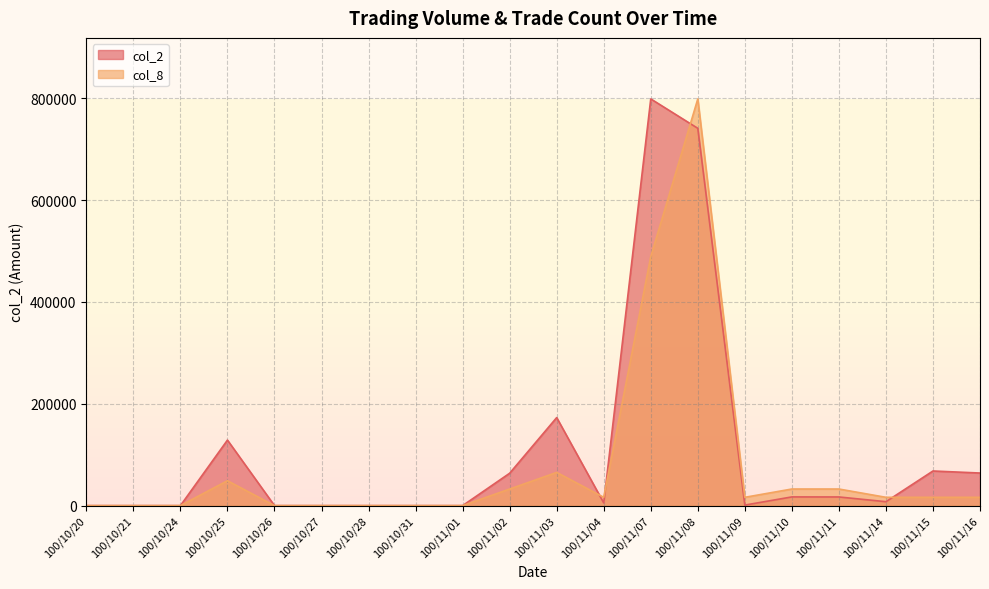

Reading right to left, what are all the values shown in this chart?

col_2: 64000.0	68000.0	7700.0	17000.0	17100.0	1030.0	741030.0	798820.0	5300.0	172900.0	63600.0	0.0	0.0	0.0	0.0	0.0	128700.0	0.0	0.0	0.0
col_8: 16302.4	16302.4	16302.4	32604.9	32604.9	16302.4	798820.0	489073.5	16302.4	65209.8	32604.9	0.0	0.0	0.0	0.0	0.0	48907.3	0.0	0.0	0.0